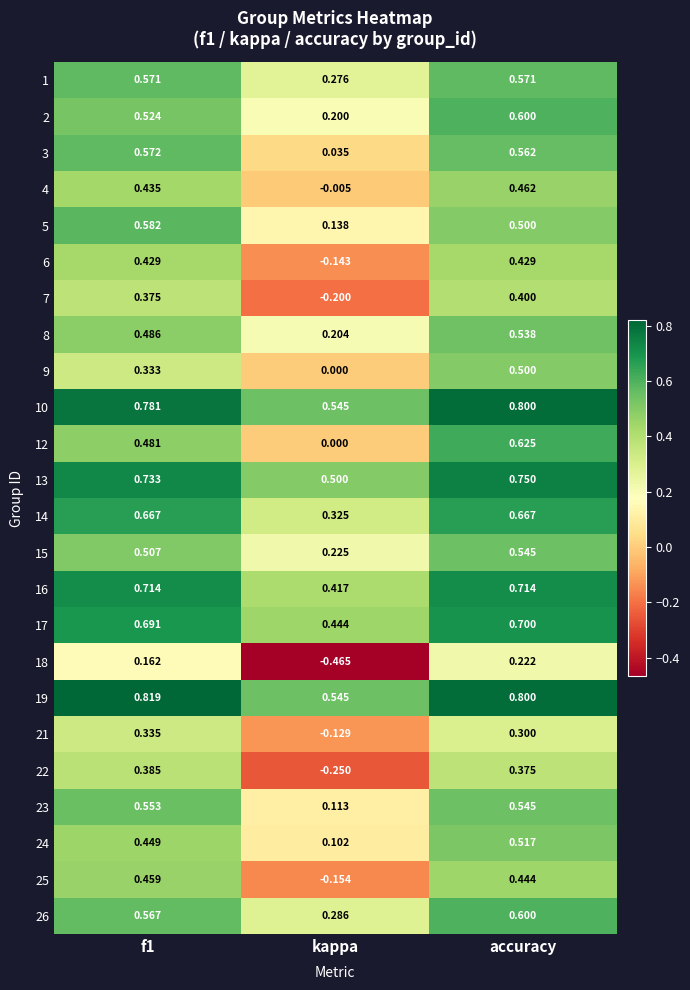

Which category has the highest value in the 26 series?

accuracy